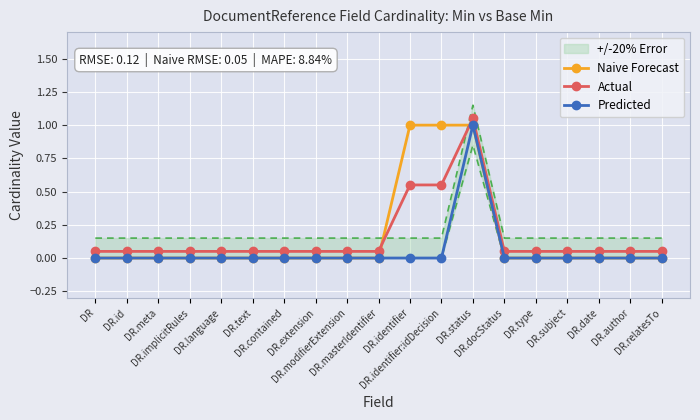

Reading left to right, list all the values displayed in this chart.

Naive Forecast: DR=0.0	DR.id=0.0	DR.meta=0.0	DR.implicitRules=0.0	DR.language=0.0	DR.text=0.0	DR.contained=0.0	DR.extension=0.0	DR.modifierExtension=0.0	DR.masterIdentifier=0.0	DR.identifier=1.0	DR.identifier:idDecision=1.0	DR.status=1.0	DR.docStatus=0.0	DR.type=0.0	DR.subject=0.0	DR.date=0.0	DR.author=0.0	DR.relatesTo=0.0
Actual: DR=0.1	DR.id=0.1	DR.meta=0.1	DR.implicitRules=0.1	DR.language=0.1	DR.text=0.1	DR.contained=0.1	DR.extension=0.1	DR.modifierExtension=0.1	DR.masterIdentifier=0.1	DR.identifier=0.6	DR.identifier:idDecision=0.6	DR.status=1.1	DR.docStatus=0.1	DR.type=0.1	DR.subject=0.1	DR.date=0.1	DR.author=0.1	DR.relatesTo=0.1
Predicted: DR=0.0	DR.id=0.0	DR.meta=0.0	DR.implicitRules=0.0	DR.language=0.0	DR.text=0.0	DR.contained=0.0	DR.extension=0.0	DR.modifierExtension=0.0	DR.masterIdentifier=0.0	DR.identifier=0.0	DR.identifier:idDecision=0.0	DR.status=1.0	DR.docStatus=0.0	DR.type=0.0	DR.subject=0.0	DR.date=0.0	DR.author=0.0	DR.relatesTo=0.0